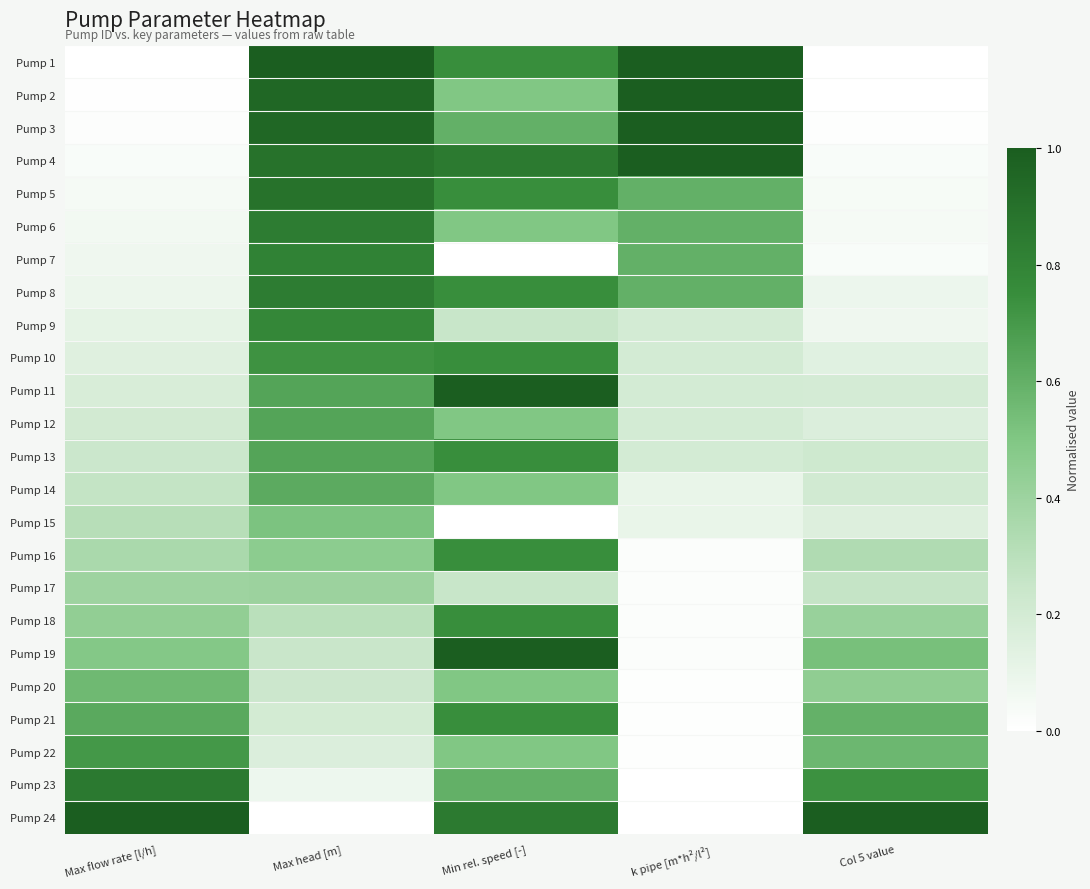

Which label corresponds to the smallest value in the chart?

Max flow rate [l/h]